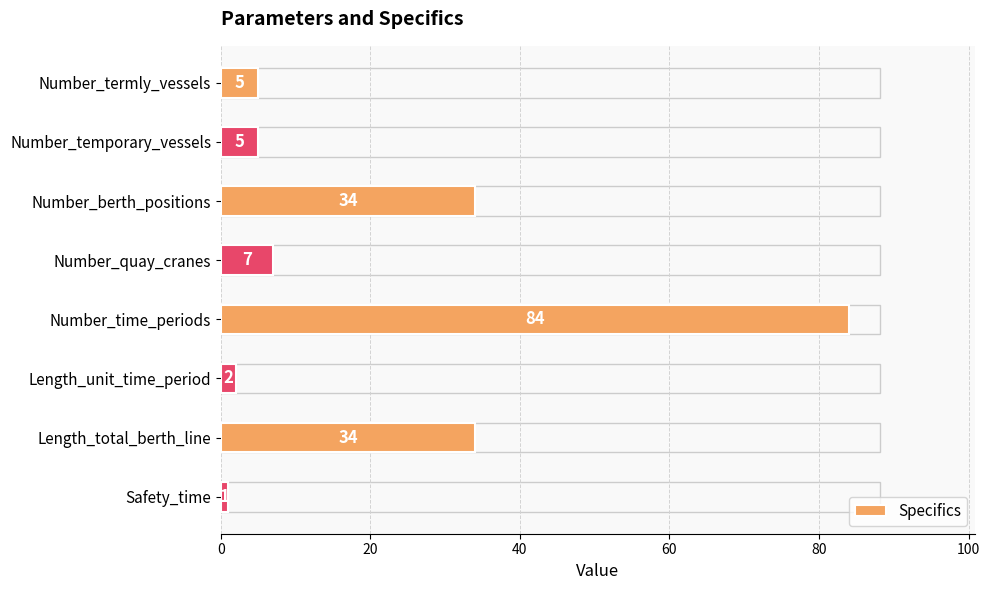

How many data points does each series have?

8